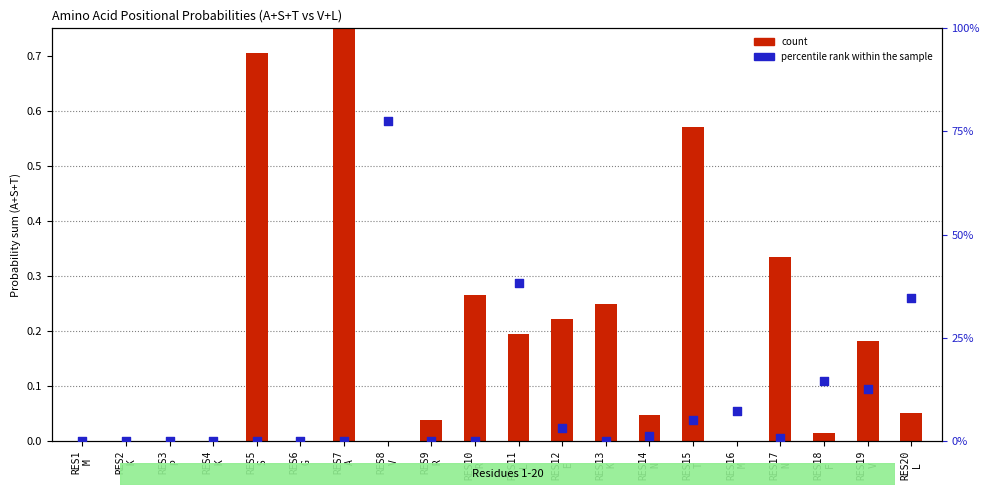

At which category is the sum across all series the highest?

RES7
A